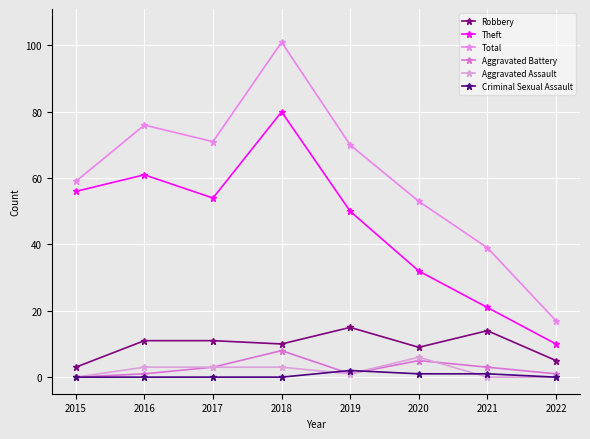

What is the sum of the Theft values at 2019 and 2015?

106